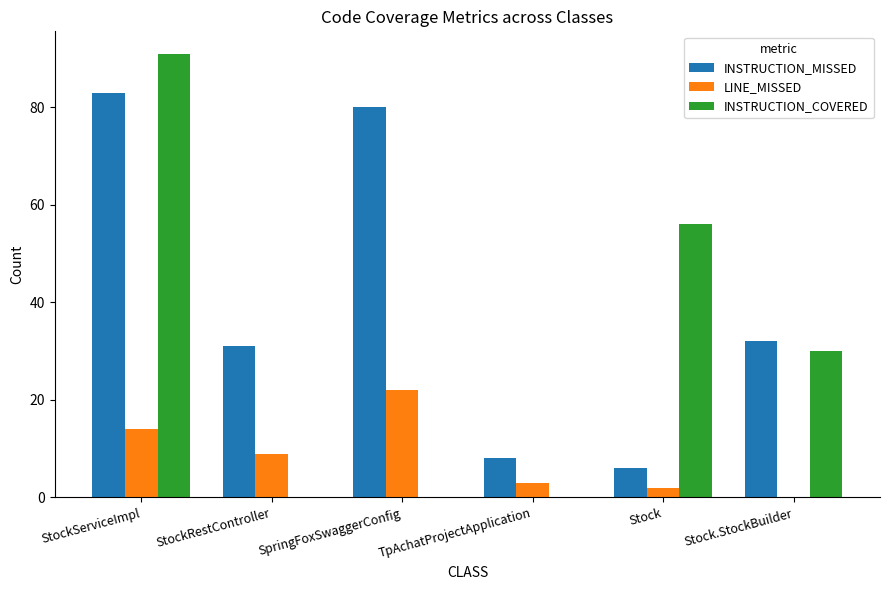

The LINE_MISSED series shows 12 at Stock.StockBuilder. True or false?

False